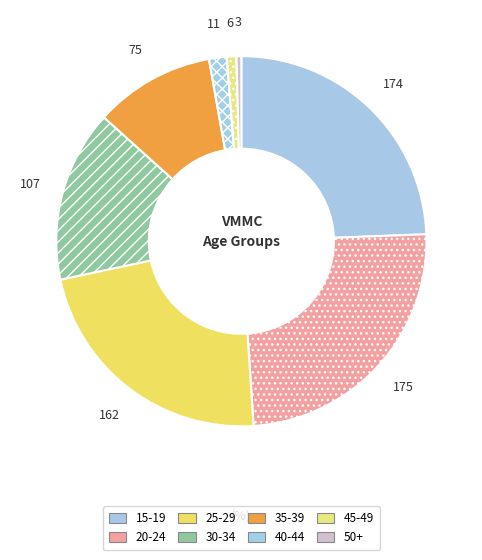

How many slices are in this pie chart?

8